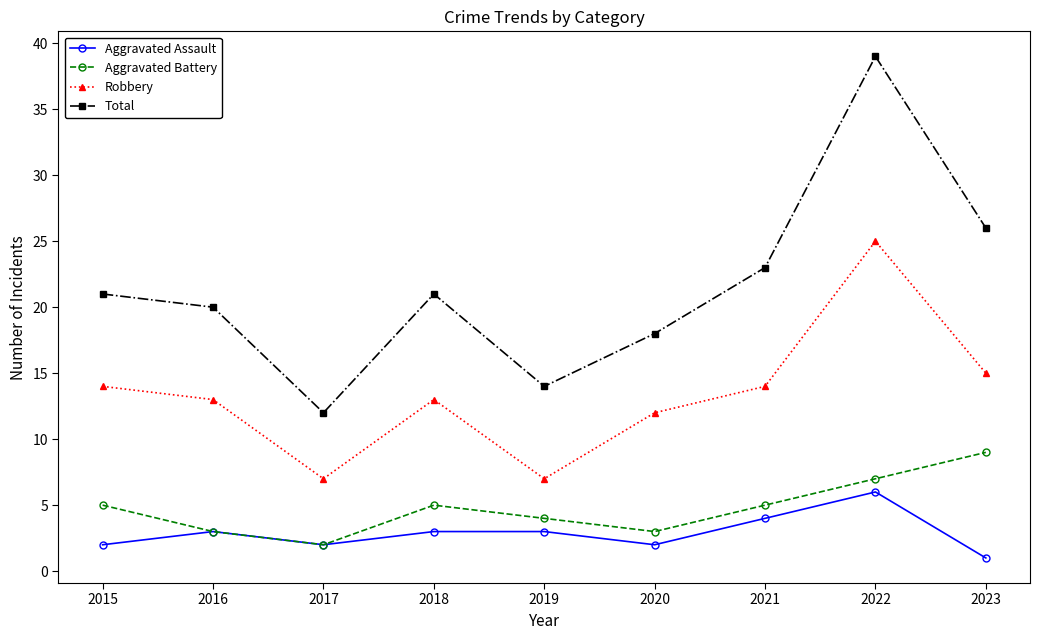

What are all the series names shown in the legend?

Aggravated Assault, Aggravated Battery, Robbery, Total